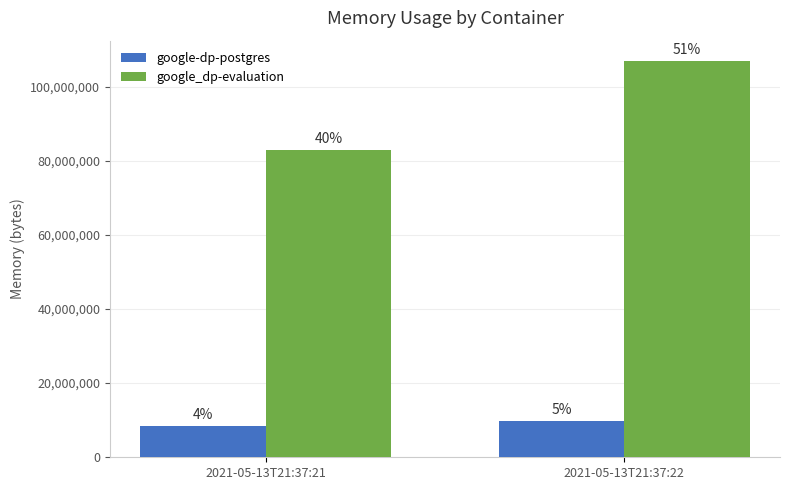

Rank the series by their maximum value, from highest to lowest.

google_dp-evaluation, google-dp-postgres